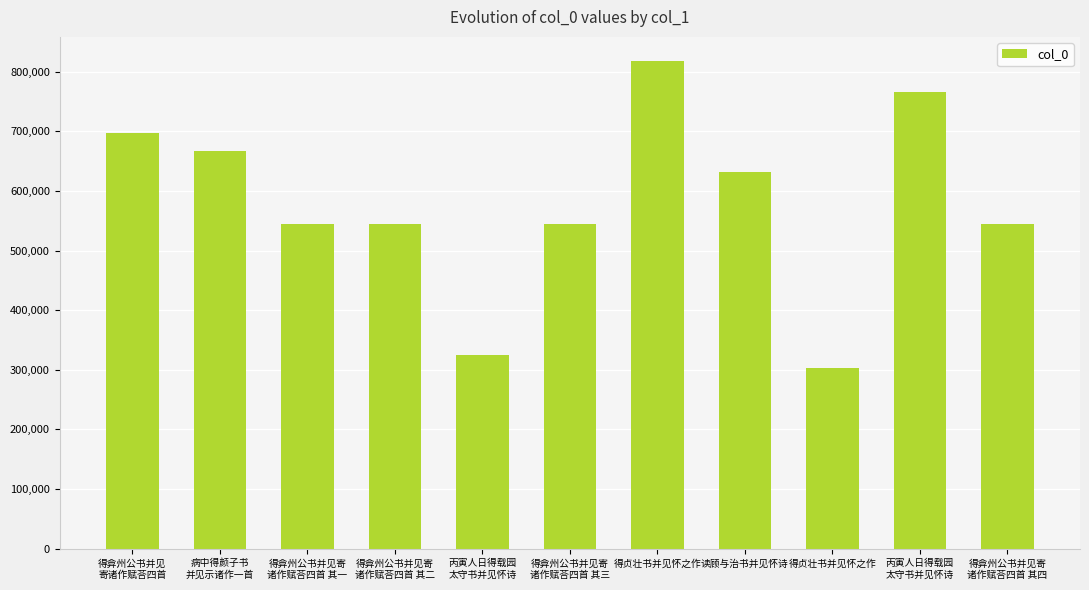

How many distinct data groups are displayed?

1